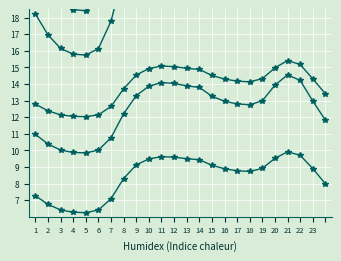

How many values in the 0 series are below 25?

9